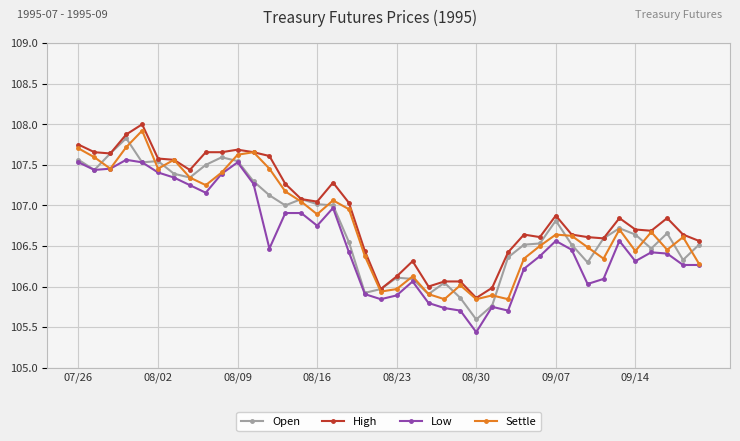

What is the value of the High point at the 8th from the left?

107.4